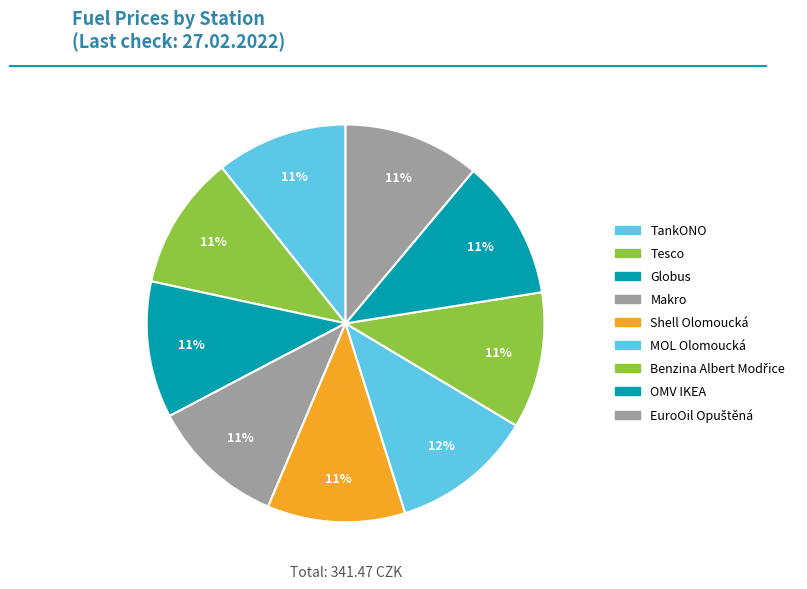

What is the smallest slice in the pie chart?

TankONO